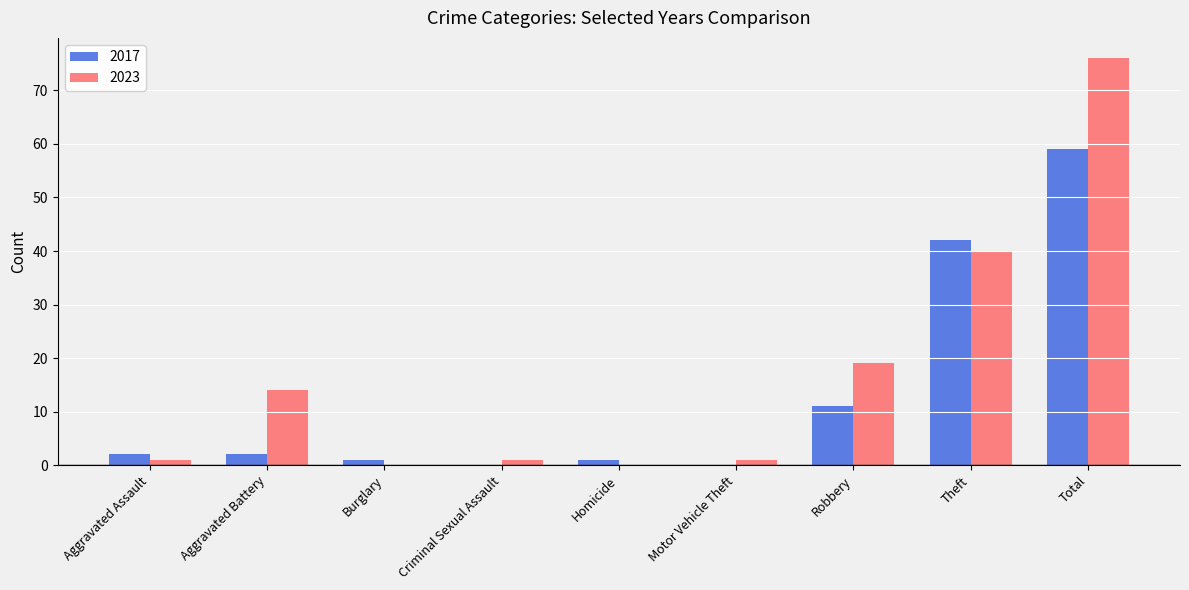

At which label is 2023 closest to 38?

Theft